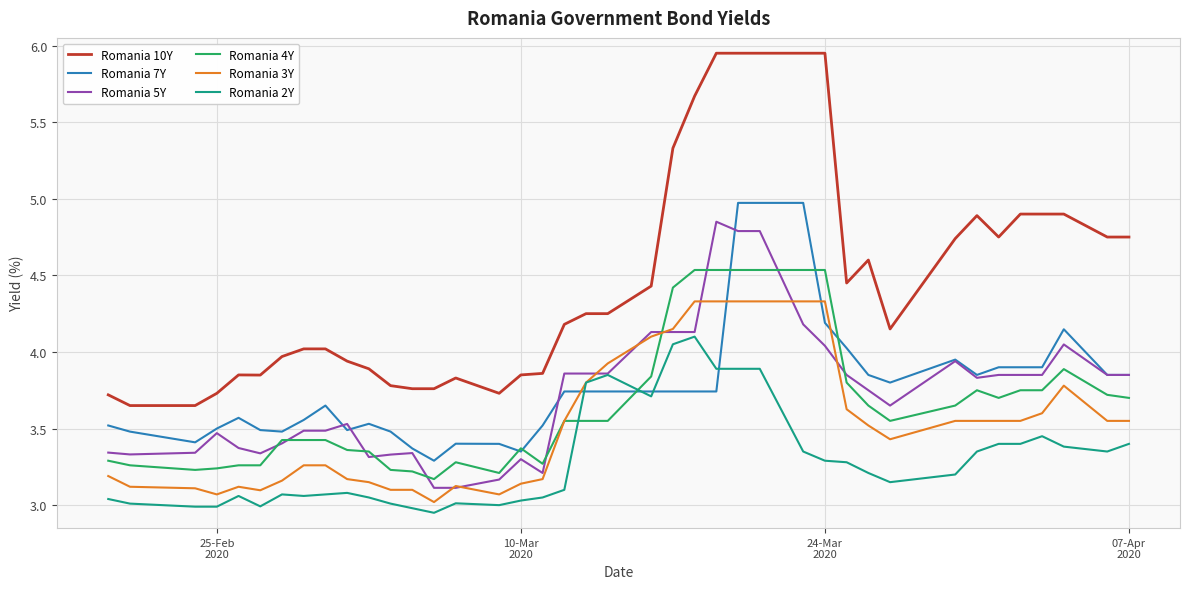

Which series ends up on top after the final intersection of Romania 7Y and Romania 2Y?

Romania 7Y